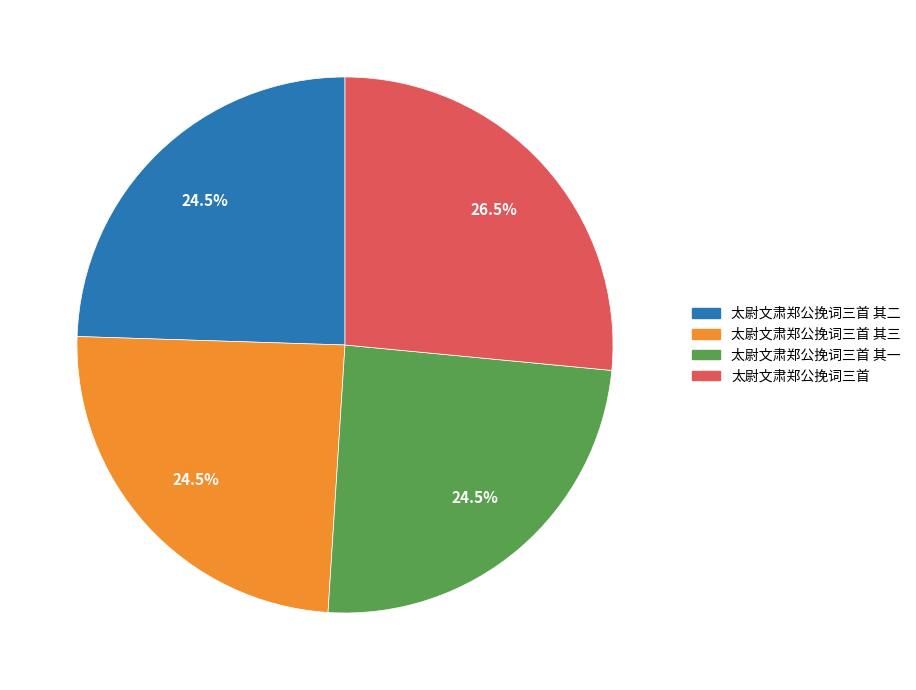

How many slices are in this pie chart?

4